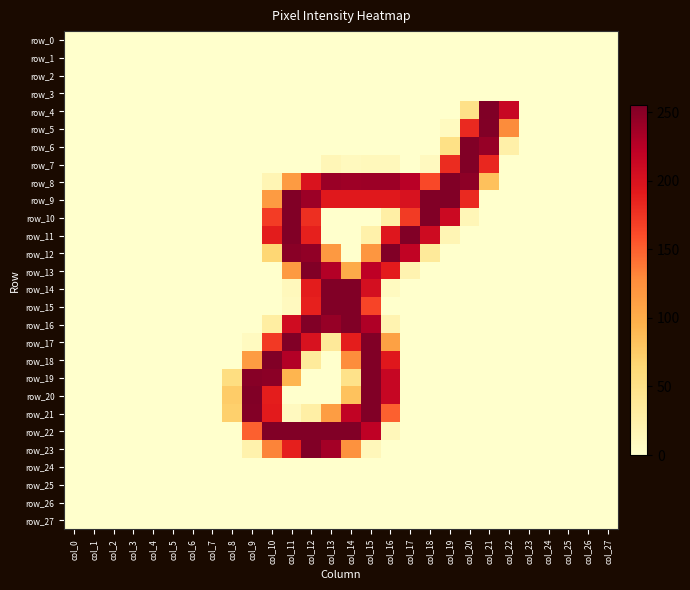

How many positive values does the row_7 series have?

8